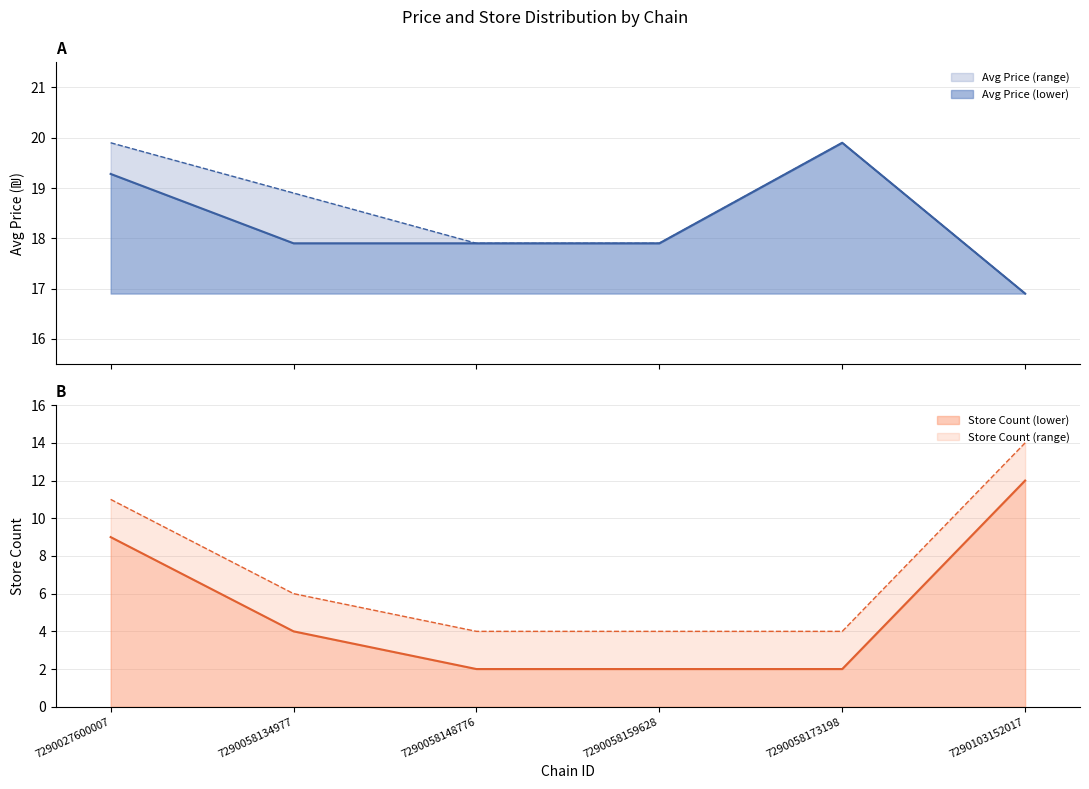

What is the highest value of the Avg Price (lower) series?

3.0